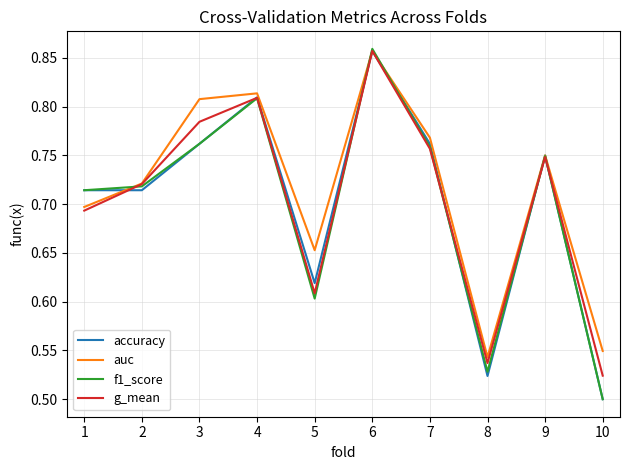

How many series are shown in this chart?

4